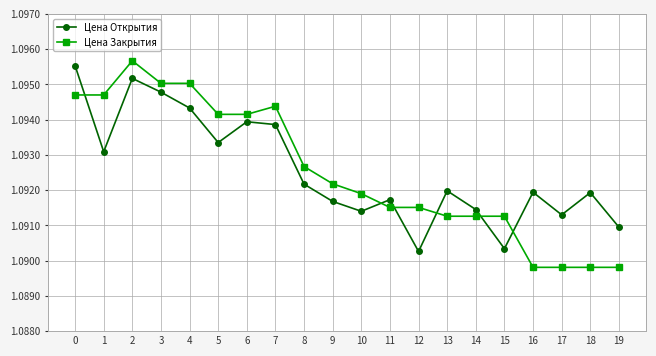

Count the Цена Открытия values in the range 1 to 2.

20